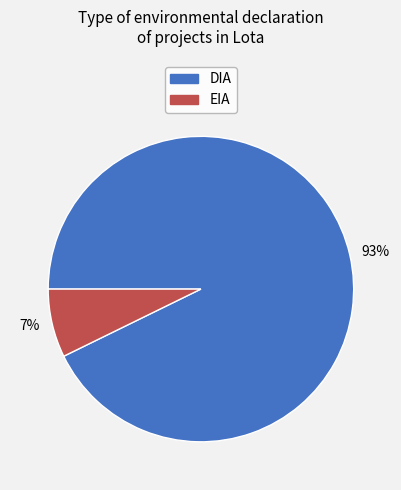

Is it true that 7% is 7% of the pie?

True